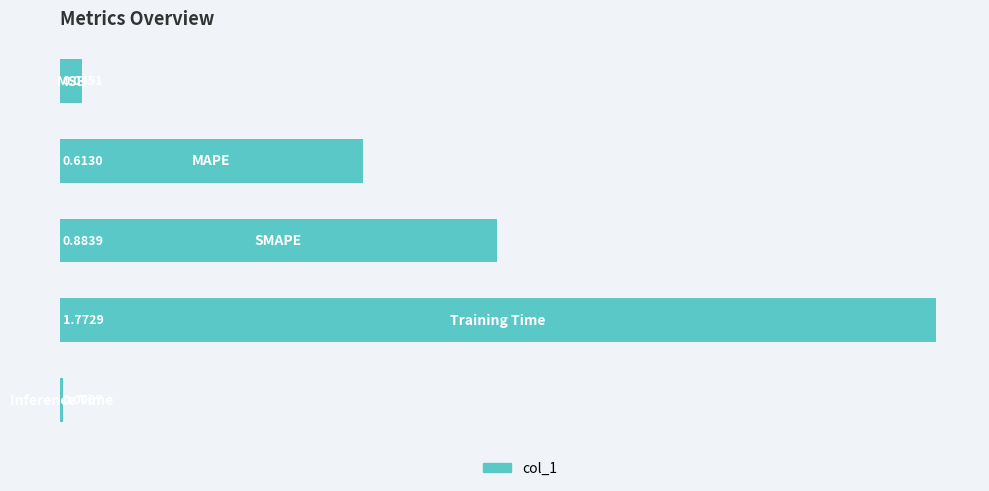

What is the difference between the second highest and second lowest values?

0.8